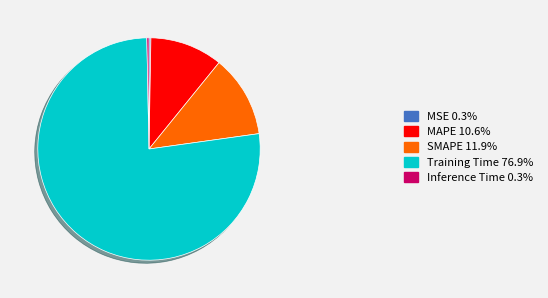

Is the sum of Training Time 76.9% and MAPE 10.6% greater than half?

Yes